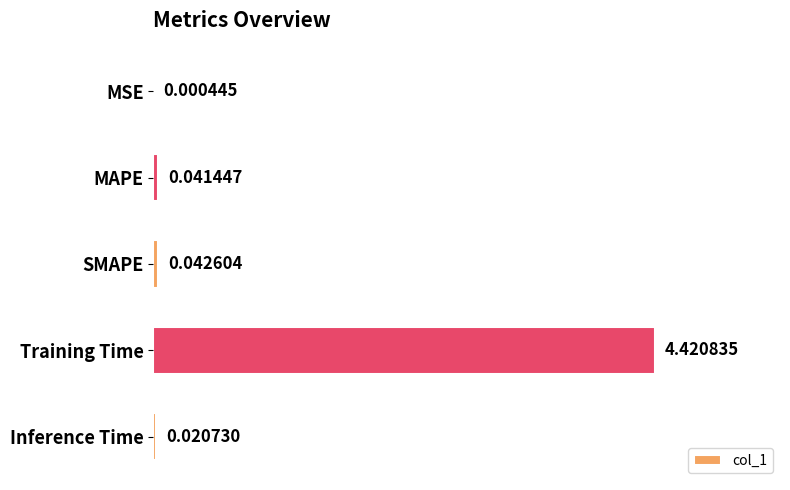

What is the sum of all values?

4.5